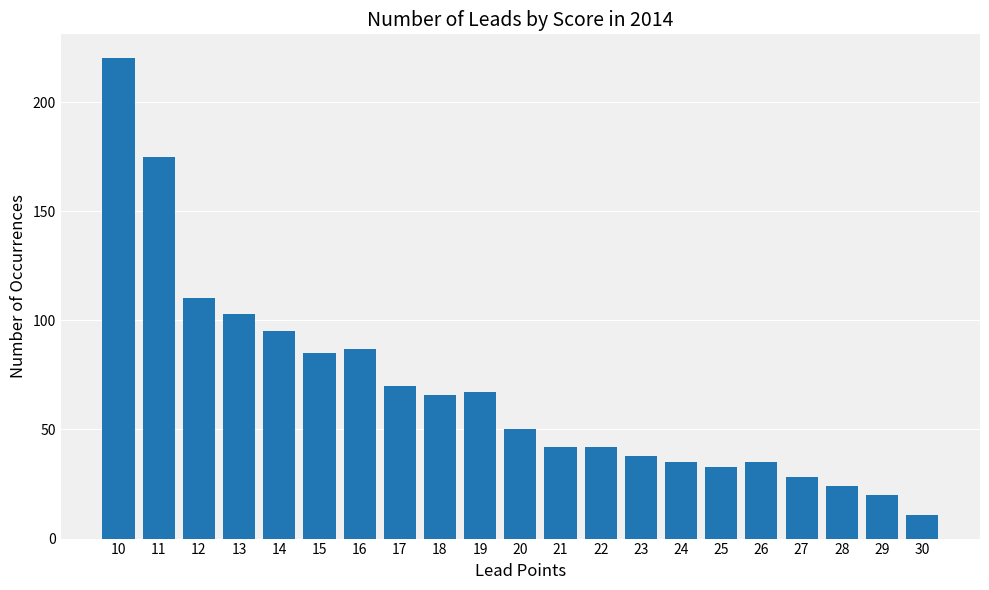

Reading right to left, transcribe all the data shown in this chart.

11	20	24	28	35	33	35	38	42	42	50	67	66	70	87	85	95	103	110	175	220